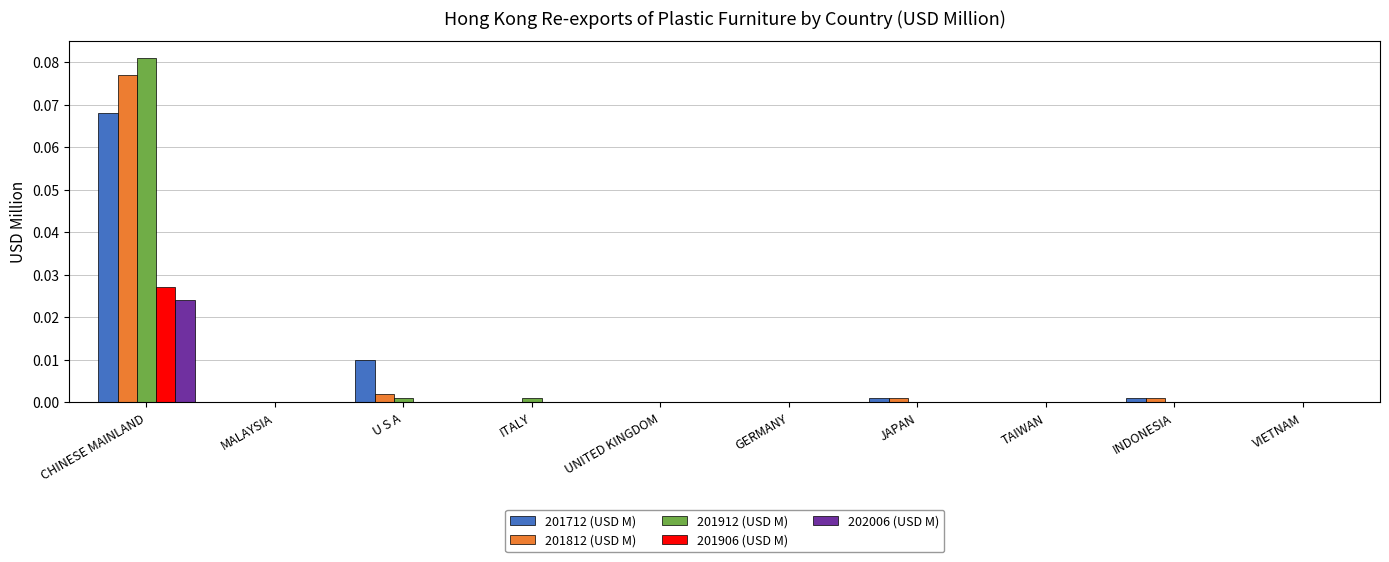

The value of 201912 (USD M) at CHINESE MAINLAND is 0.0. True or false?

False